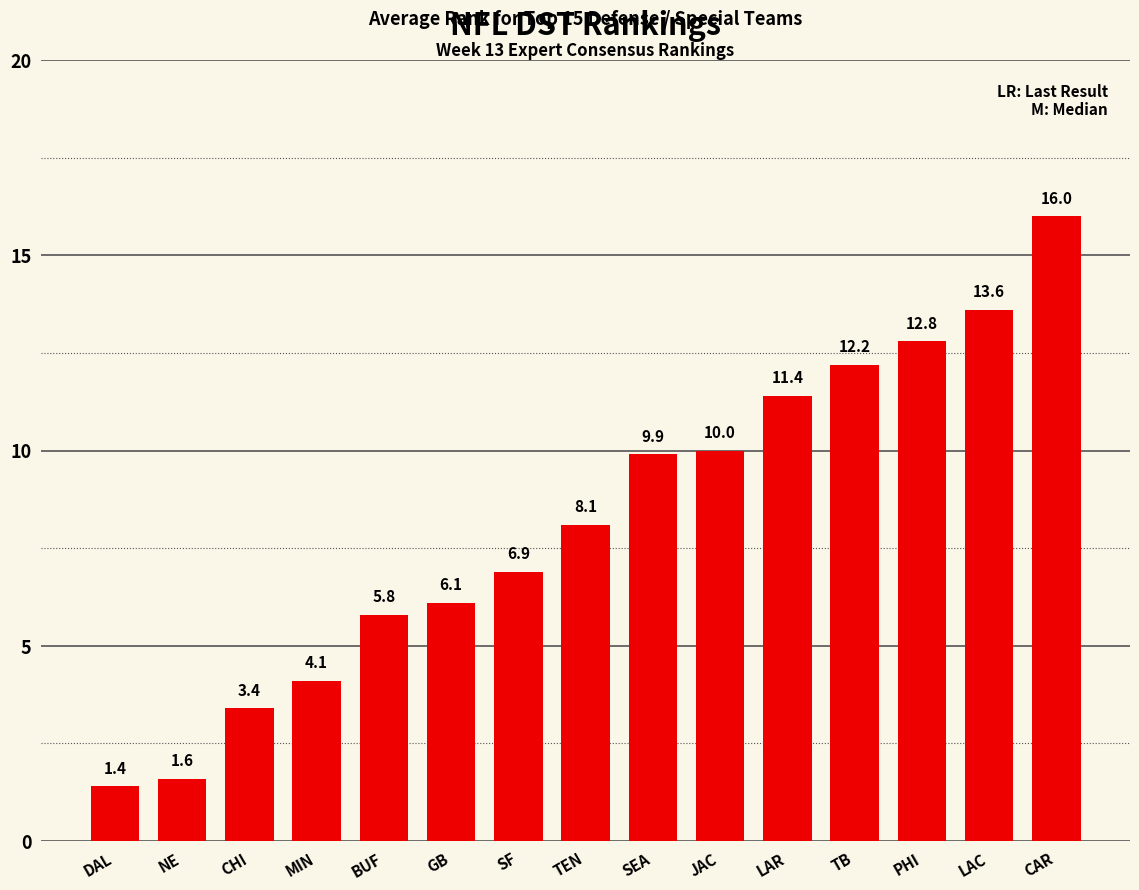

What is the difference between the maximum and minimum values?

14.6